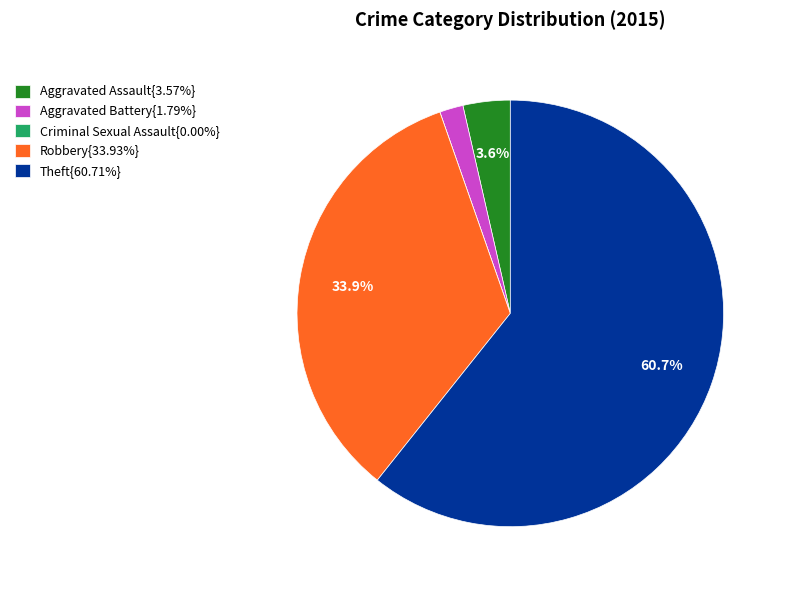

Combined, what portion of the pie is Aggravated Assault{3.57%} and Theft{60.71%}?

64.3%